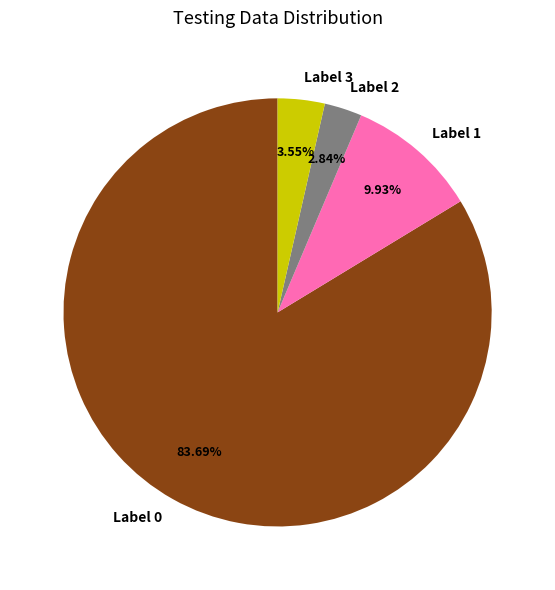

Rank the categories by value from highest to lowest.

Label 0, Label 1, Label 3, Label 2